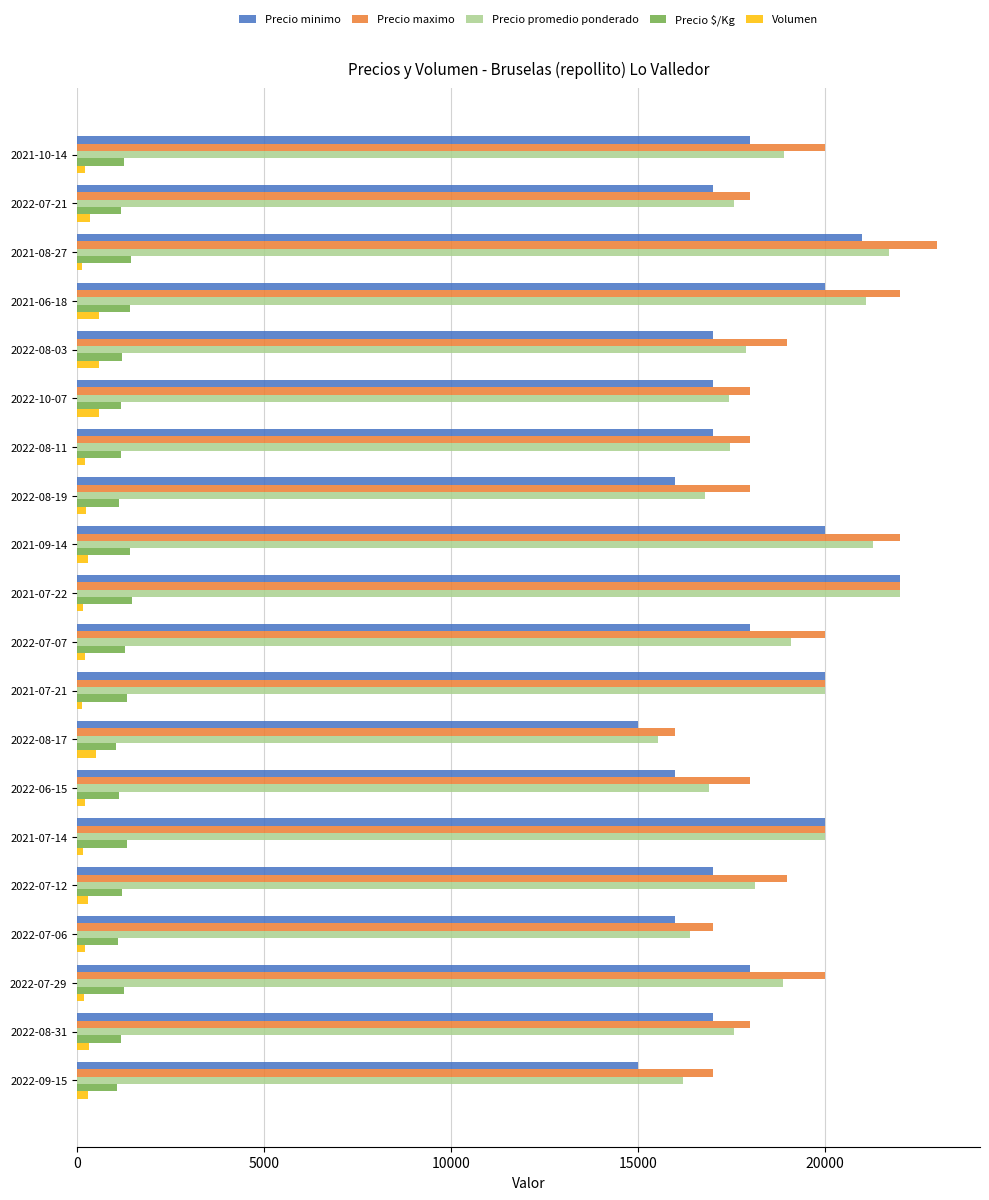

The value of Precio minimo at 2022-08-17 is 22484. True or false?

False